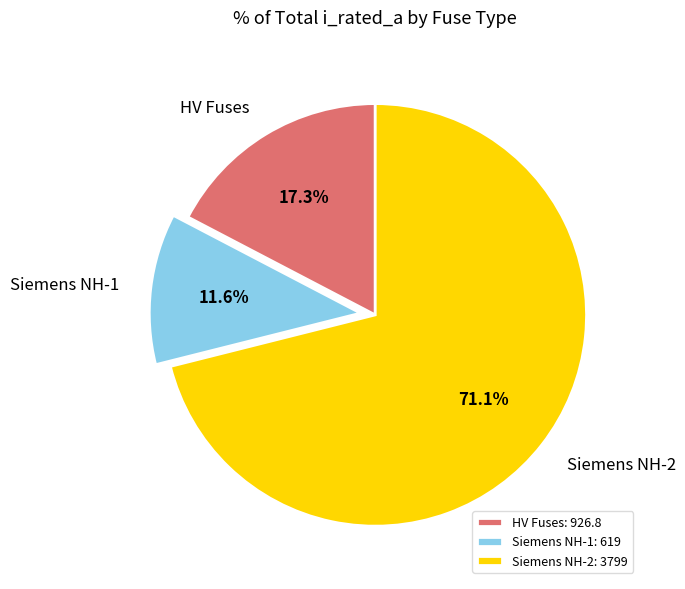

Combined, what portion of the pie is Siemens NH-2 and HV Fuses?

88.4%